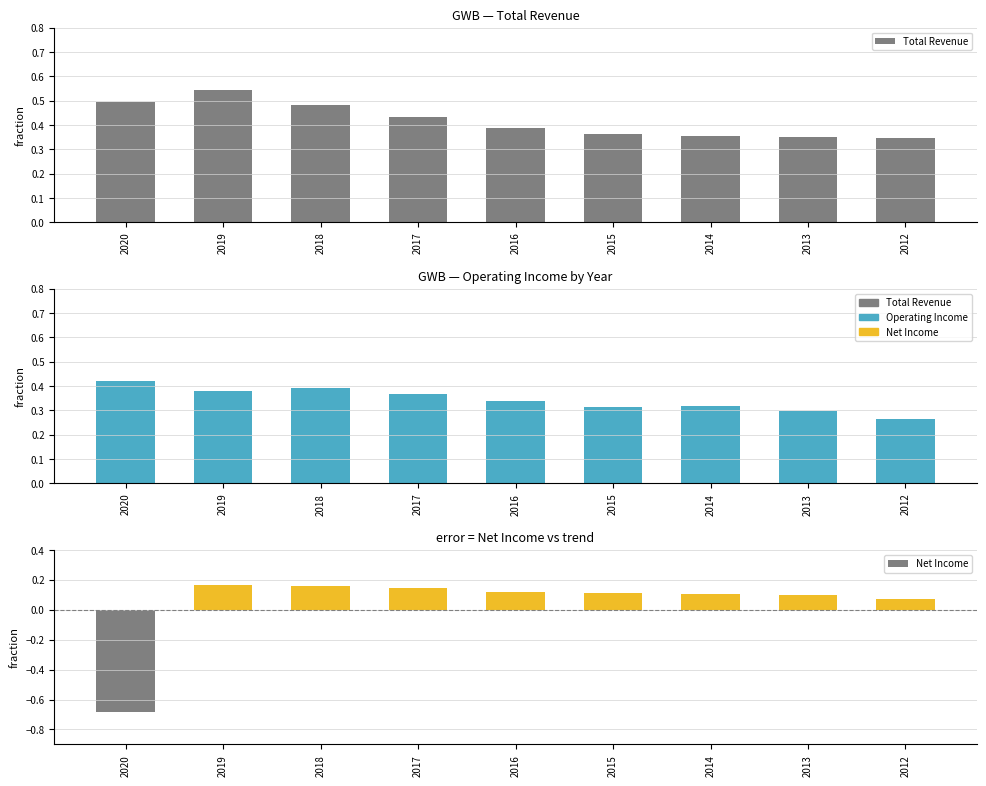

The value of Net Income at 2014 is 0.1. True or false?

False